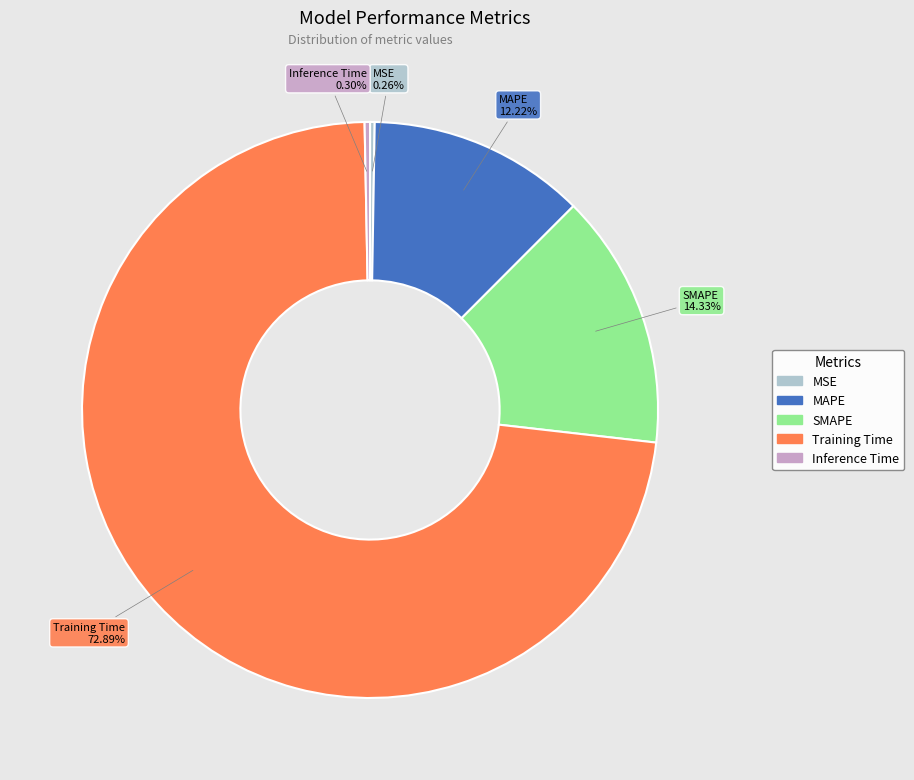

Which category has the biggest portion of the pie?

Training Time